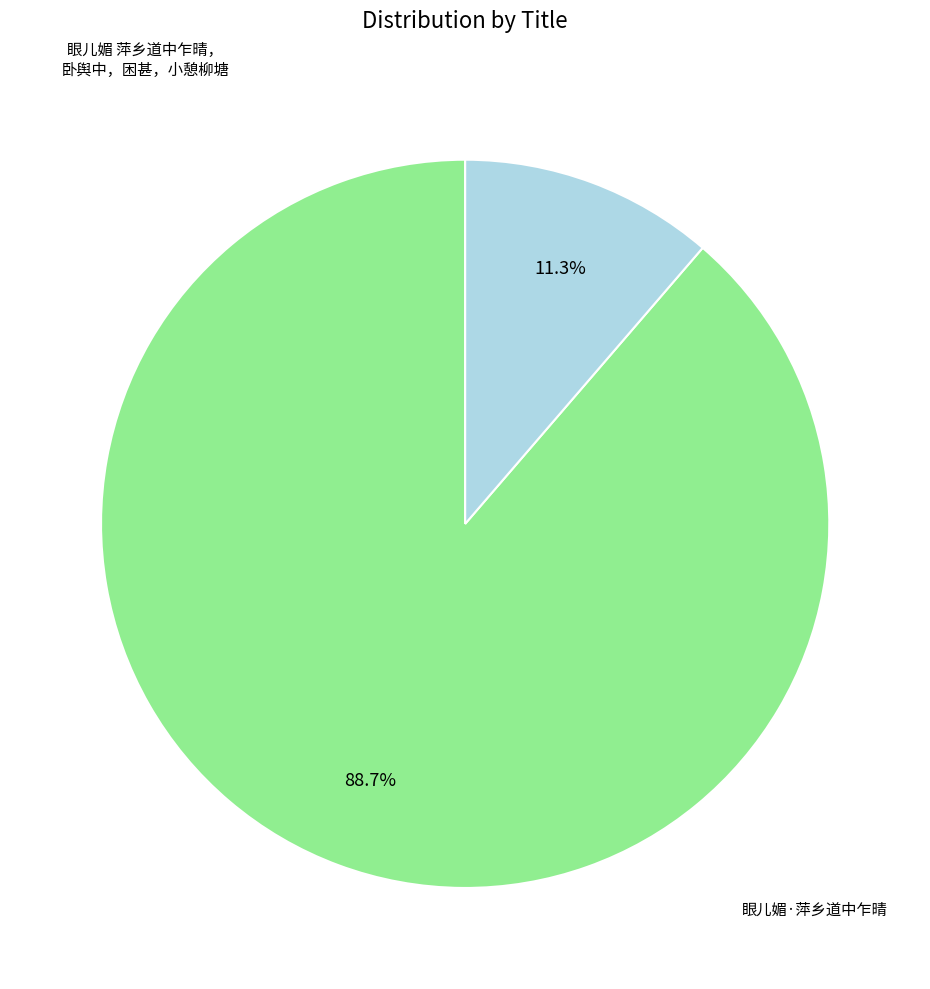

Is there a majority slice in this chart?

Yes